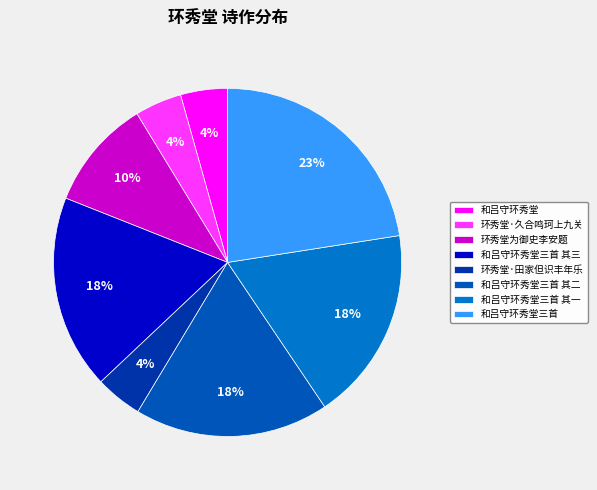

What is the change in value from 和吕守环秀堂 to 和吕守环秀堂三首 其二?

+675292